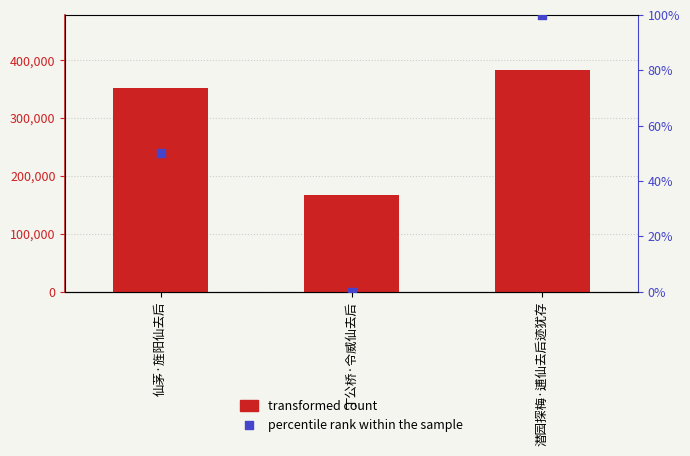

What is the total value across all series at 仙茅·旌阳仙去后?

352817.5